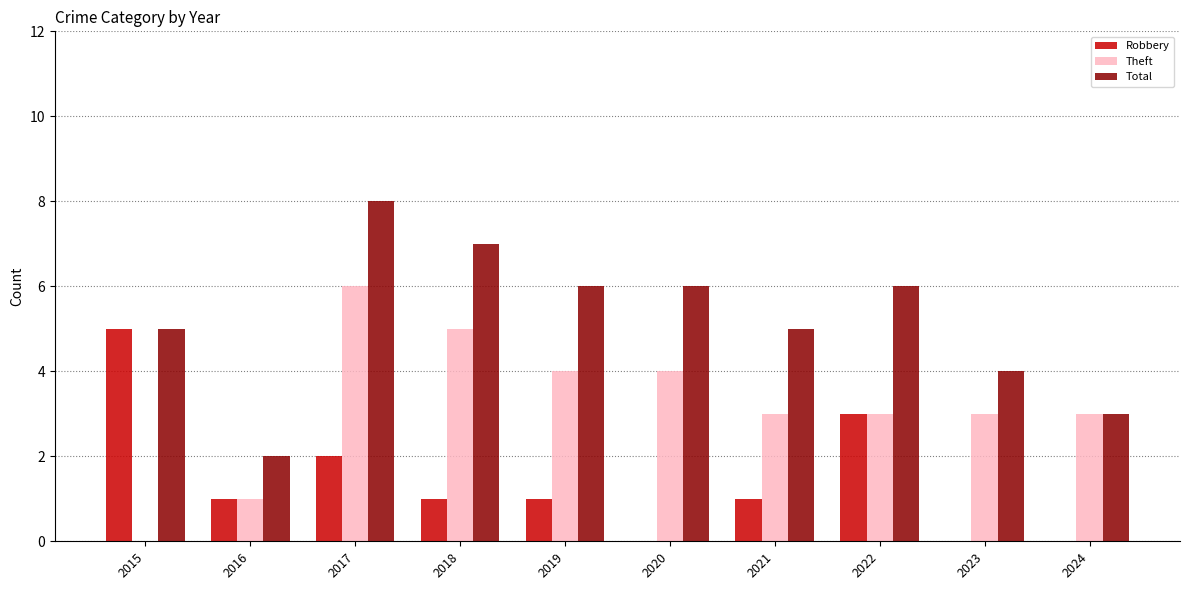

Which category has the highest value in the Theft series?

2017